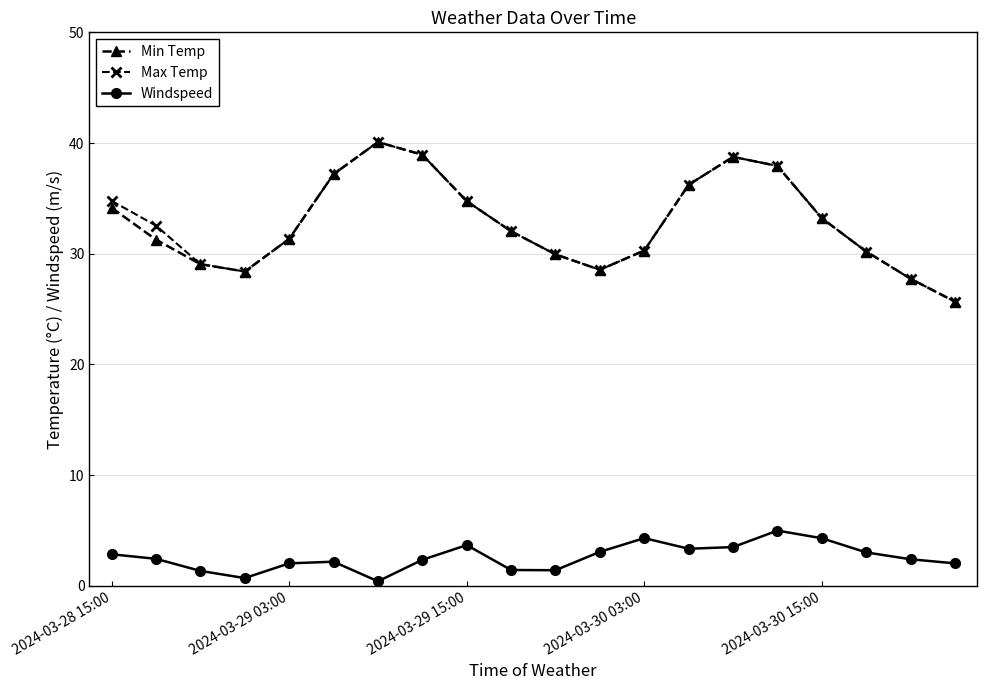

What is the value of the Max Temp point at the 15th from the left?

38.8